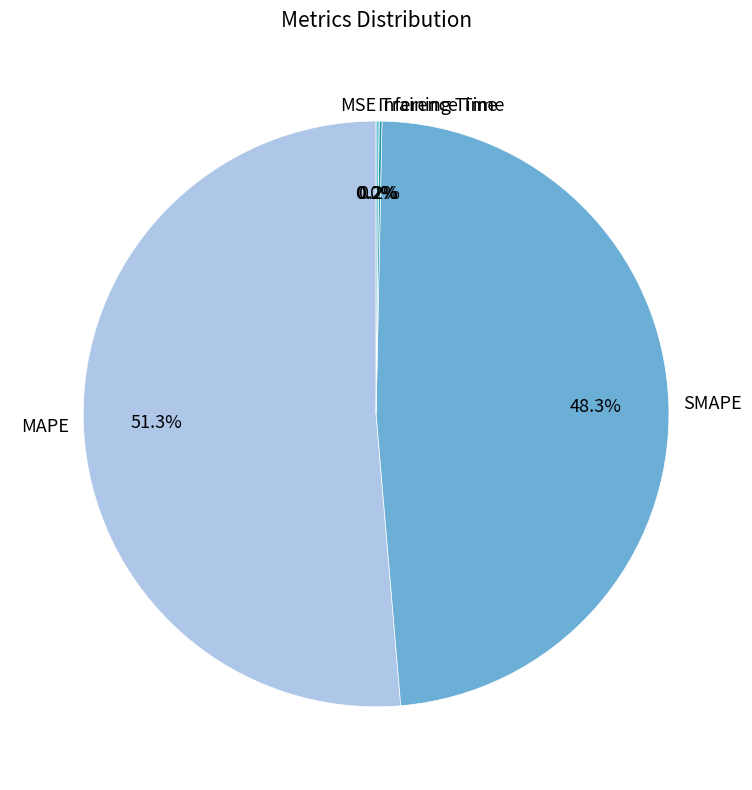

Which category has the biggest portion of the pie?

MAPE